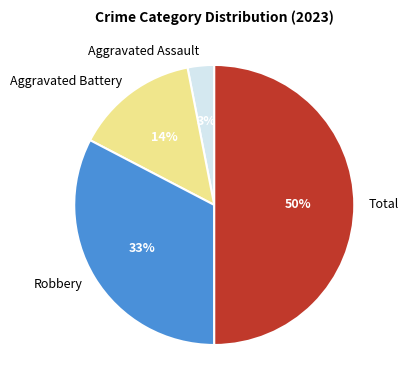

Does Aggravated Battery account for over 50% of the chart?

No